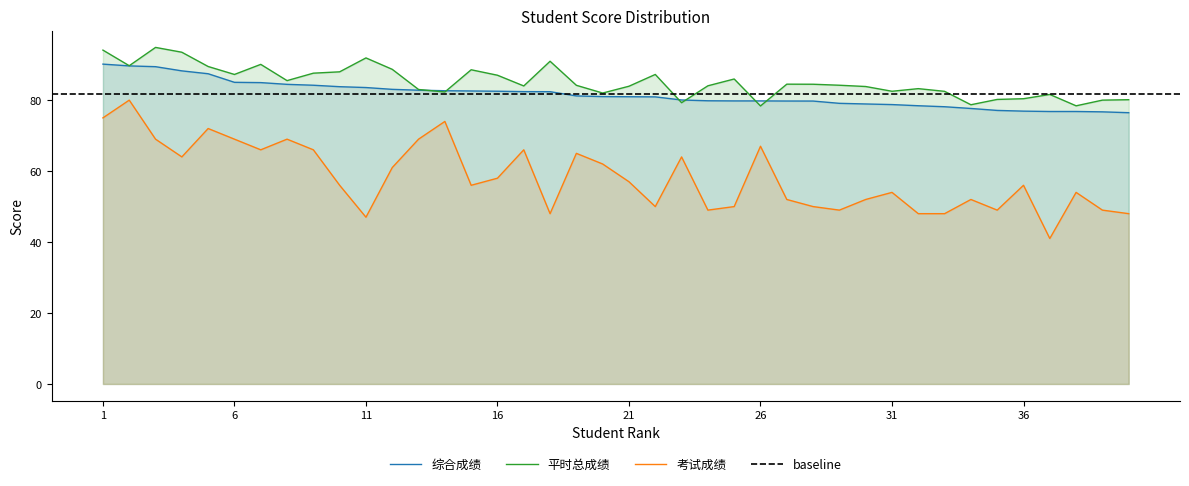

True or false: 综合成绩 has a value of 80.9 at 22.

True